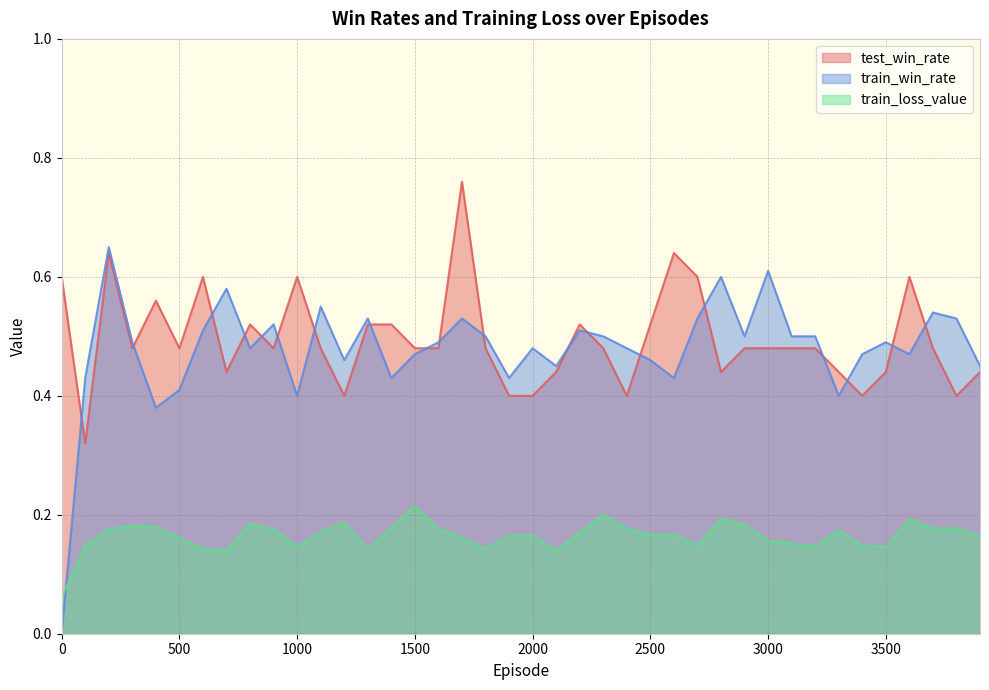

Where is the first local maximum for train_win_rate?

200